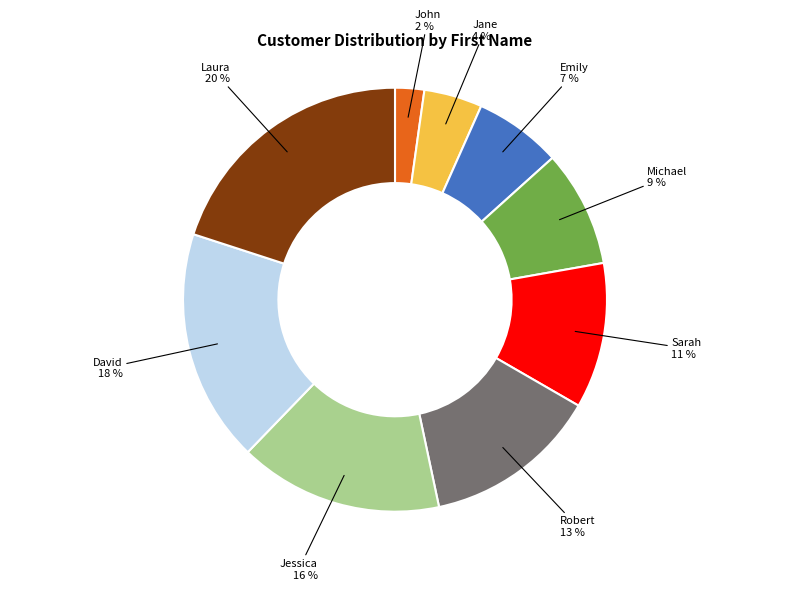

To the nearest percent, what is the average slice percentage?

11%